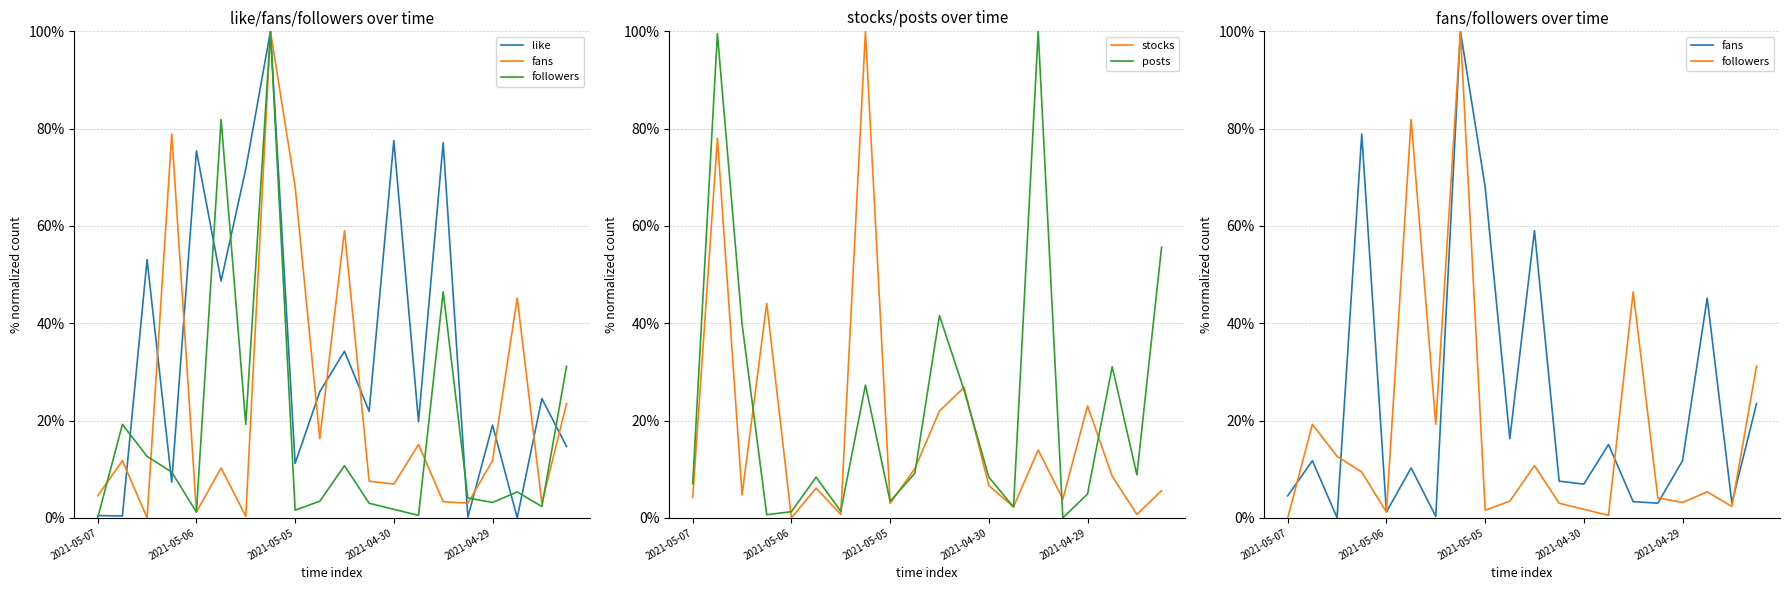

True or false: posts has more than 1 interior local peaks.

True